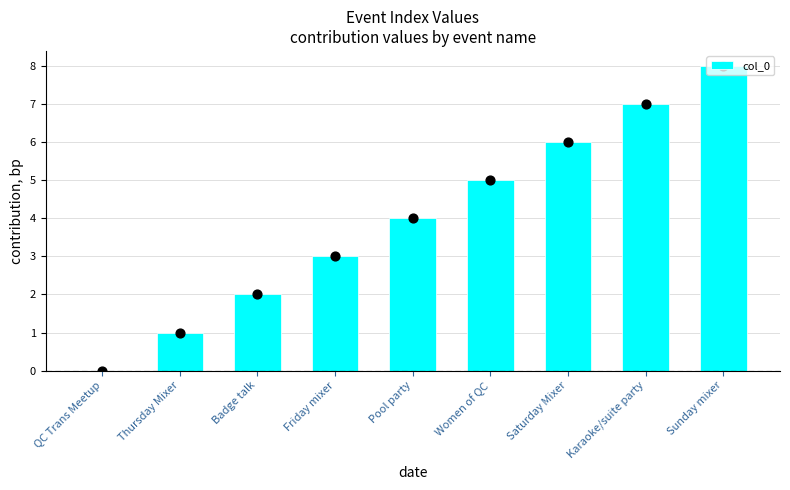

What is the ratio of the value at Women of QC to the value at Karaoke/suite party?

0.7